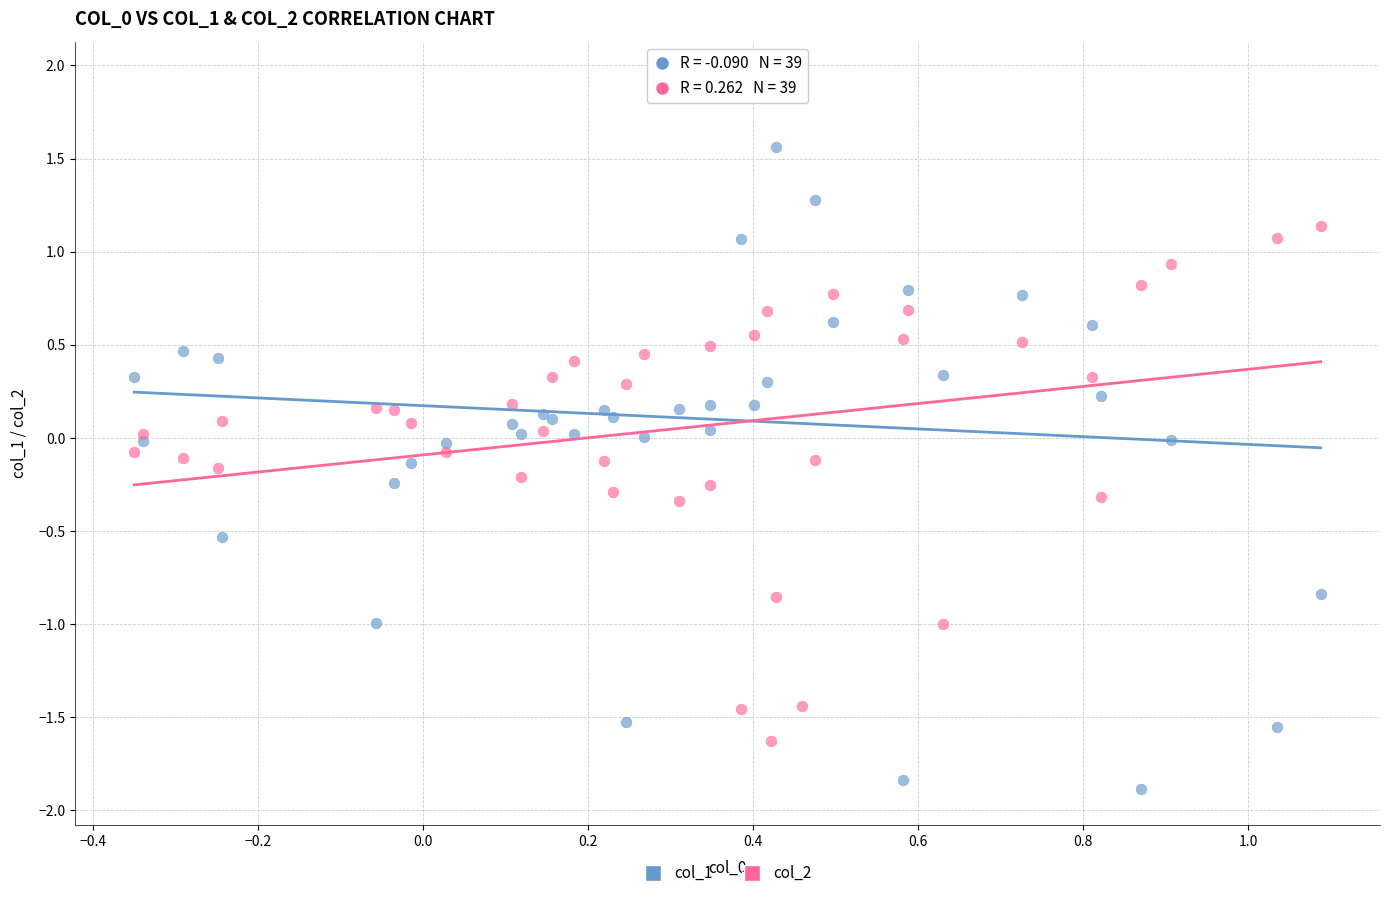

Which series reaches the minimum Y coordinate?

col_1